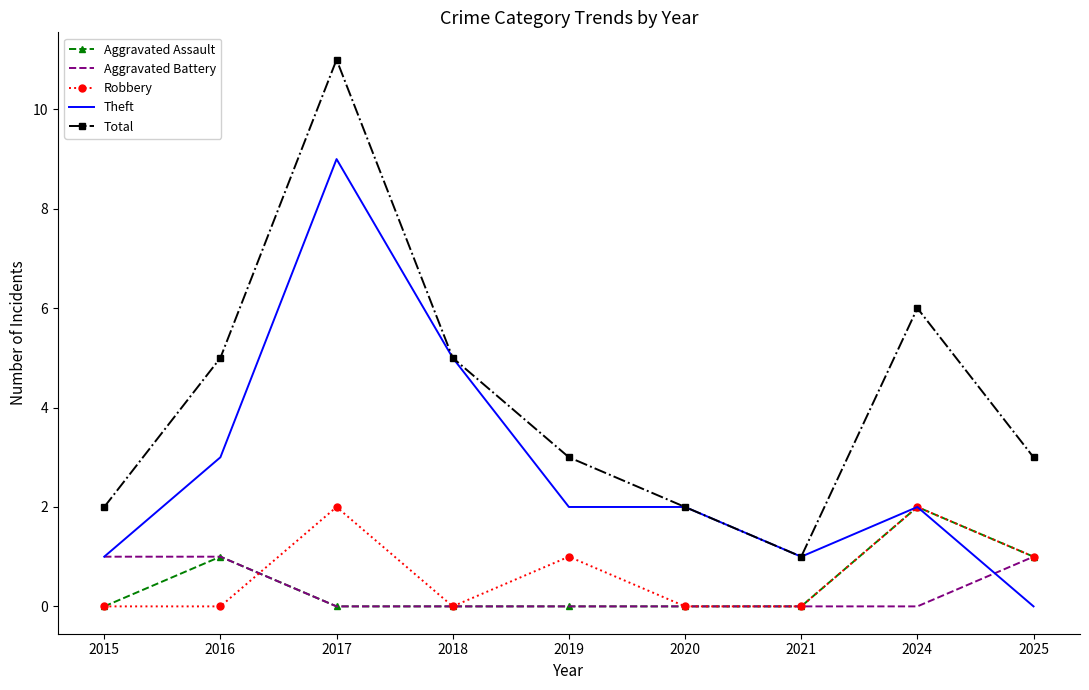

Between 2017 and 2025, which series saw the biggest shift?

Theft